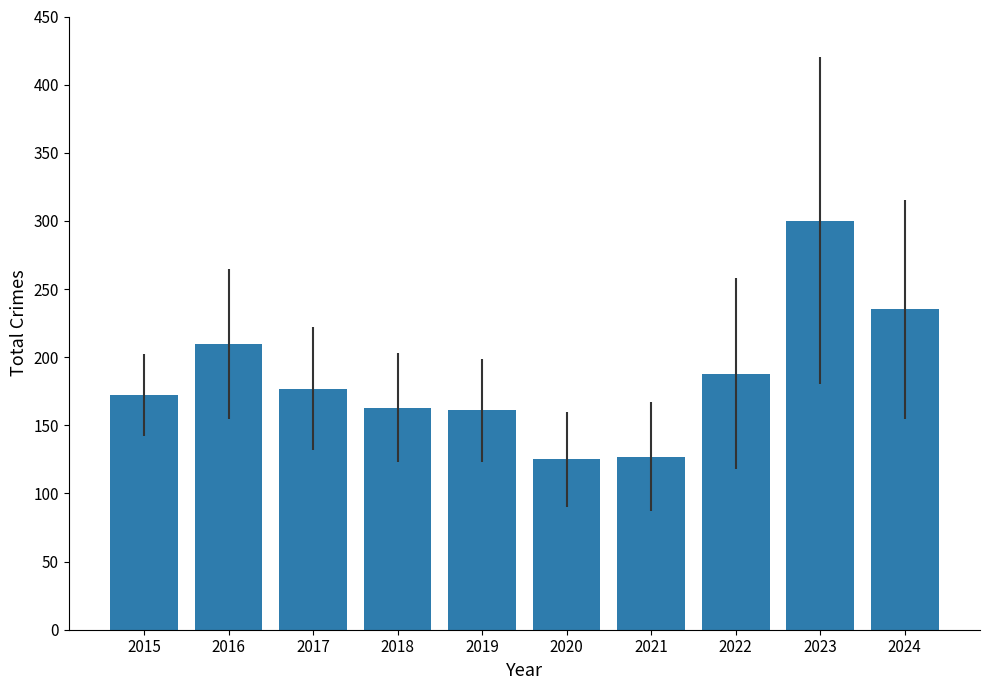

Which has a higher value, 2024 or 2023?

2023